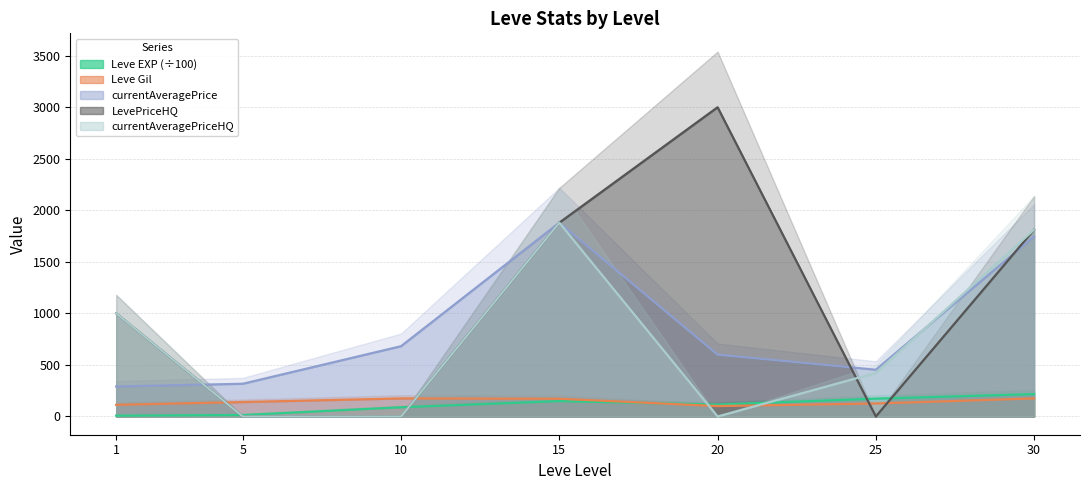

True or false: Leve Gil has a value of 101.0 at 20.

True